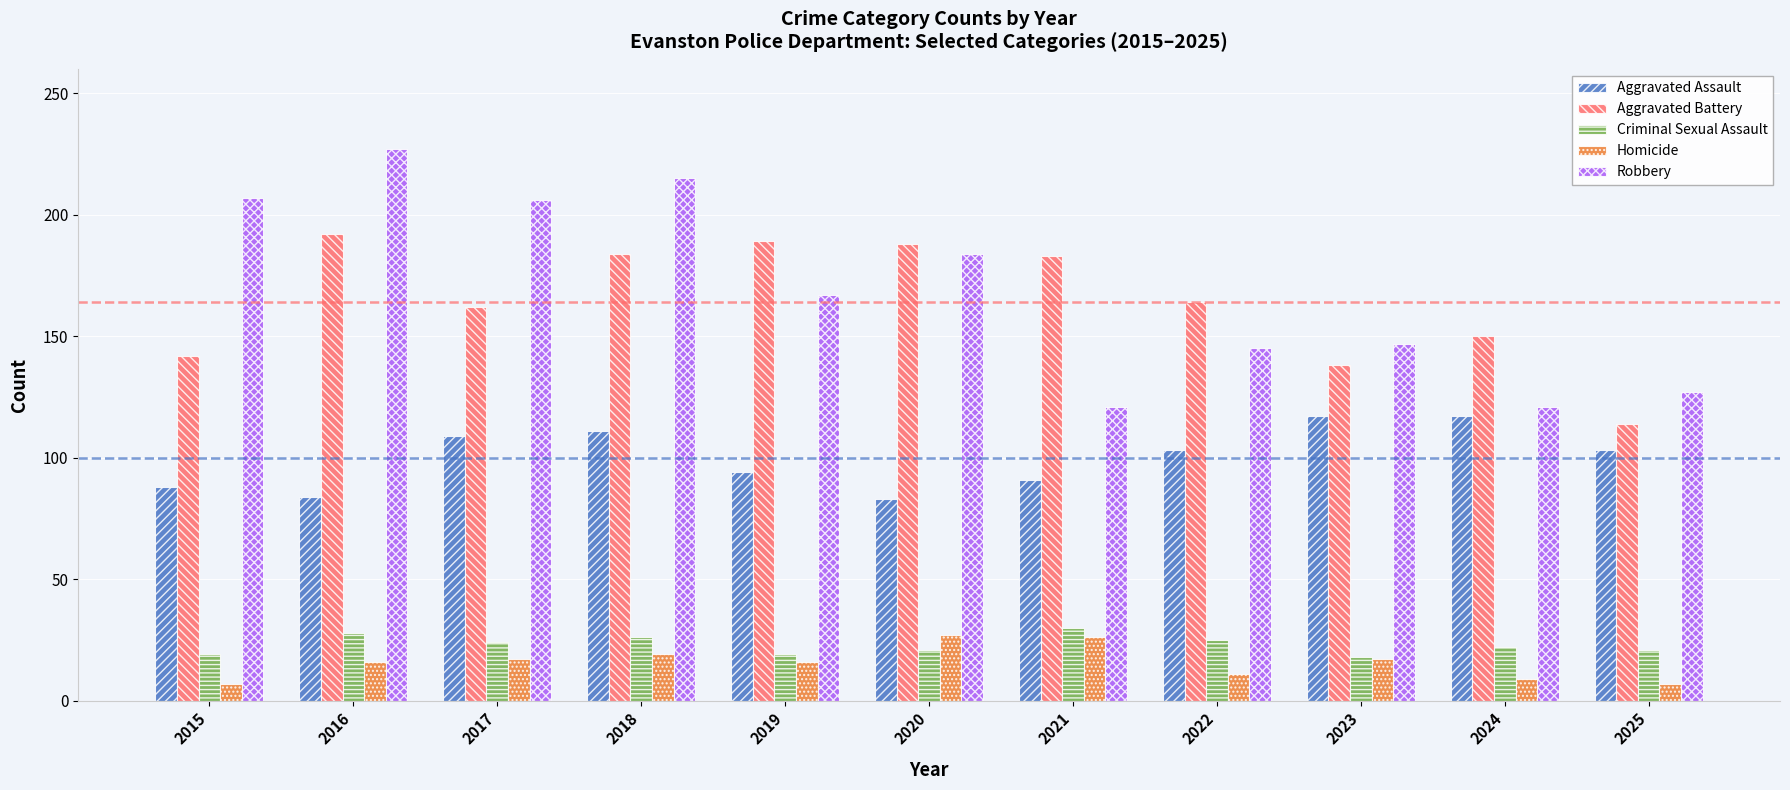

What is the maximum value shown in the chart?

227